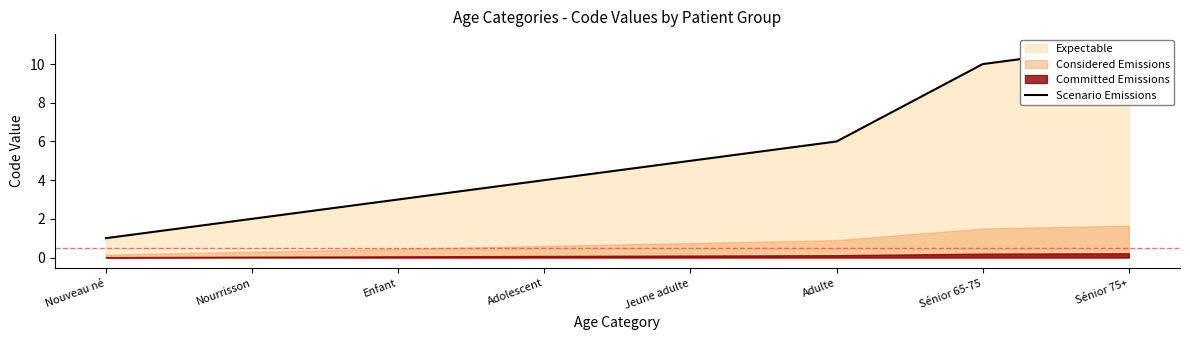

Reading right to left, list all the values displayed in this chart.

Sénior 75+=11	Sénior 65-75=10	Adulte=6	Jeune adulte=5	Adolescent=4	Enfant=3	Nourrisson=2	Nouveau né=1